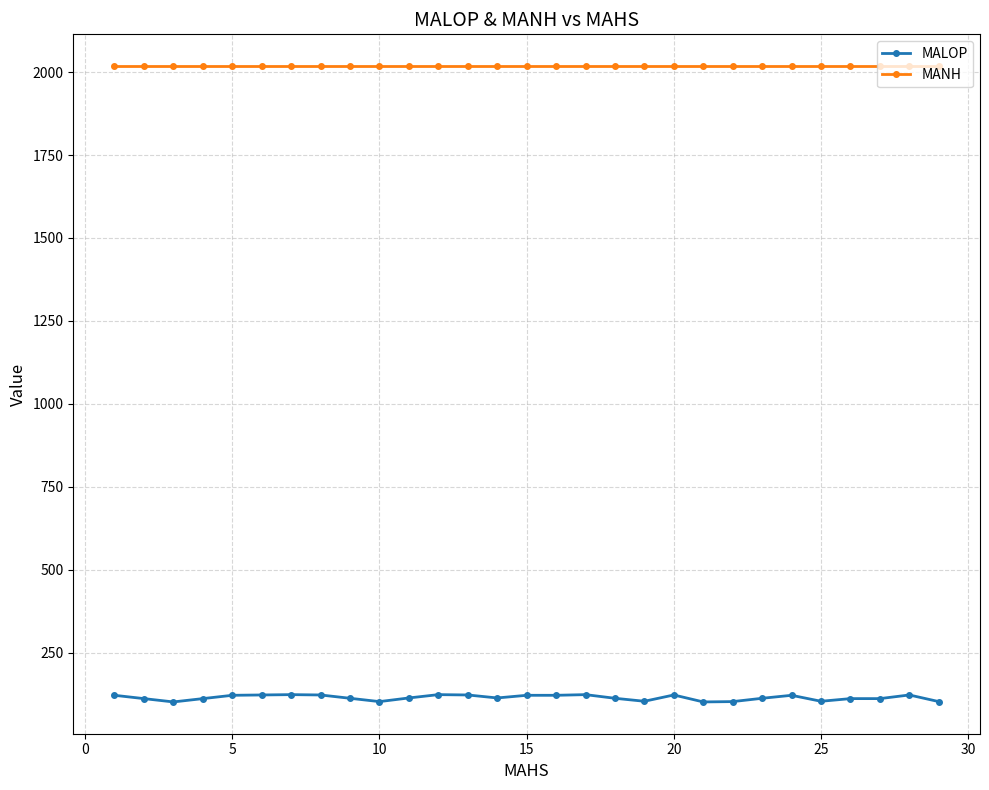

What is the greatest value displayed?

2018